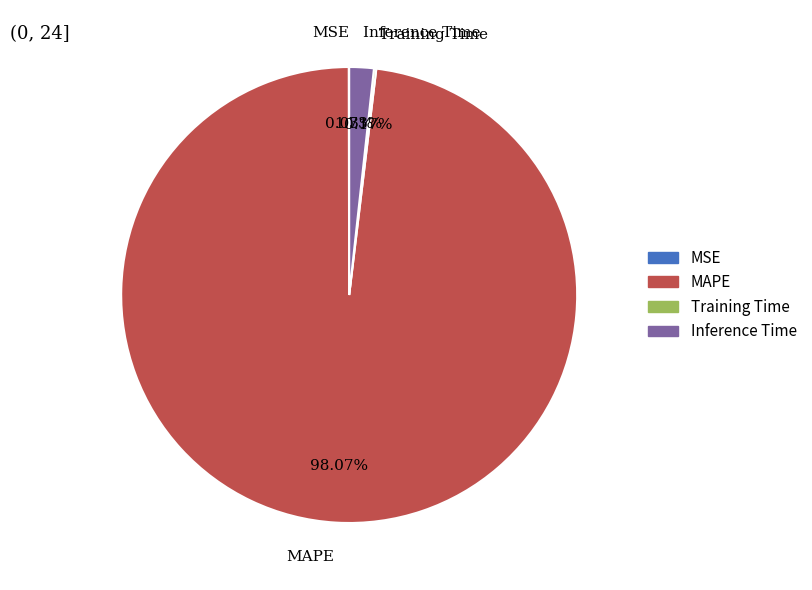

Does any single category account for the majority?

Yes